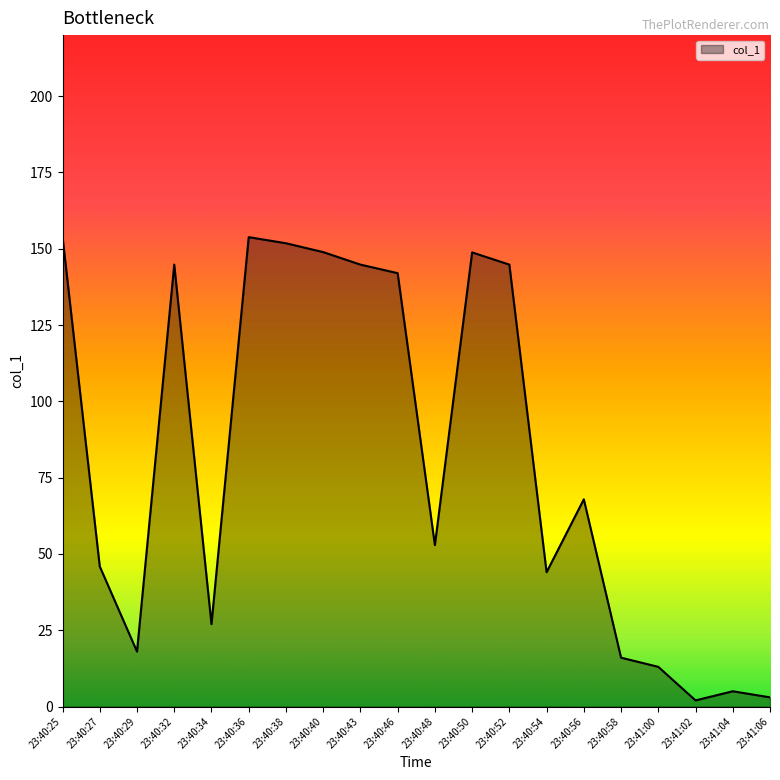

At which label is the value closest to 77?

23:40:56